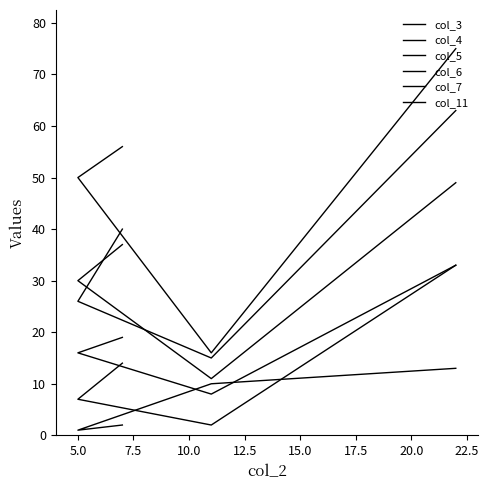

How many values in the col_5 series are below 40?

2